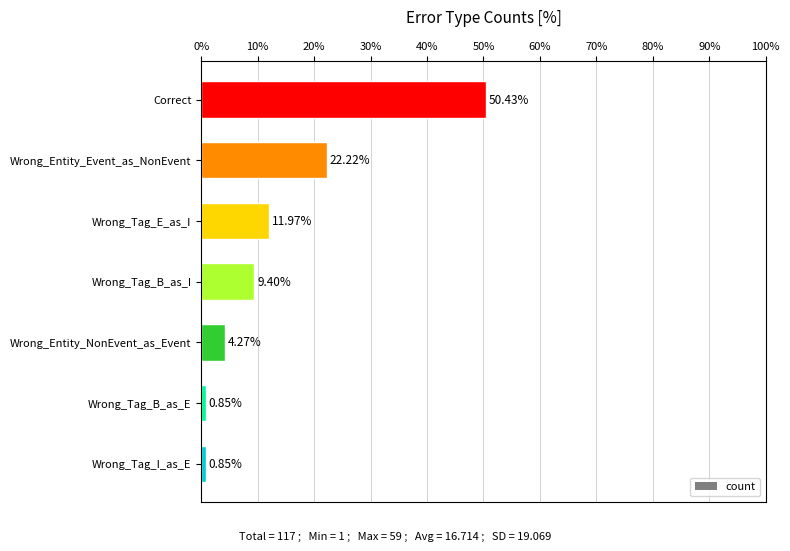

At which label is the value closest to 25?

Wrong_Entity_Event_as_NonEvent